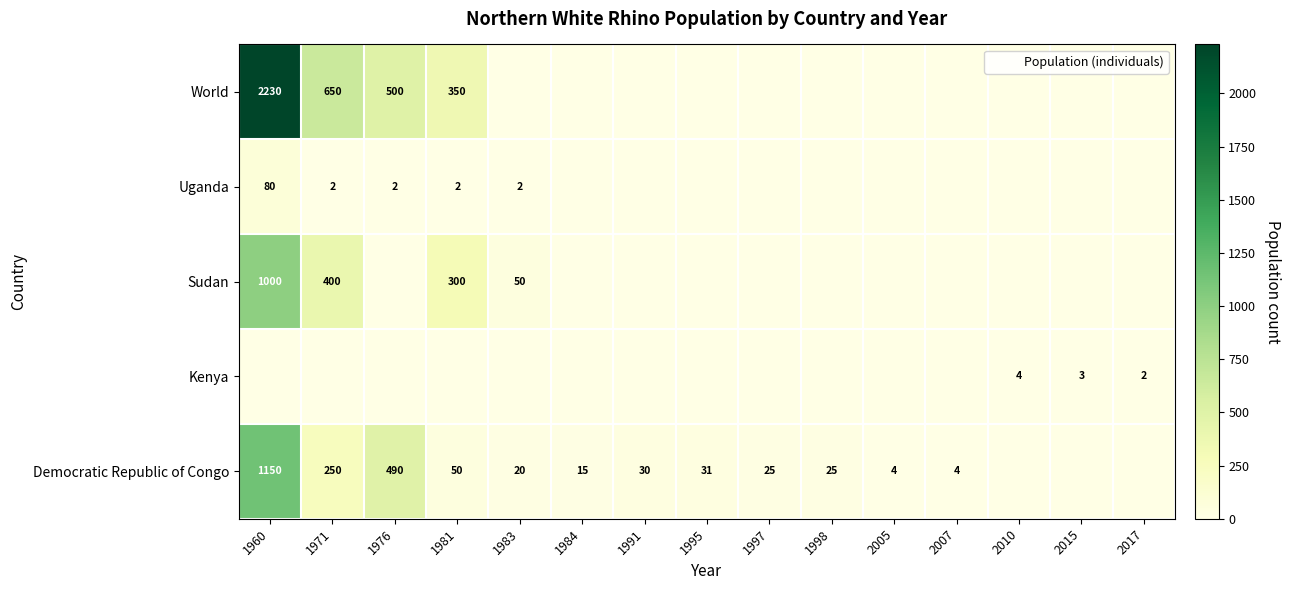

What is the maximum value for World?

2230